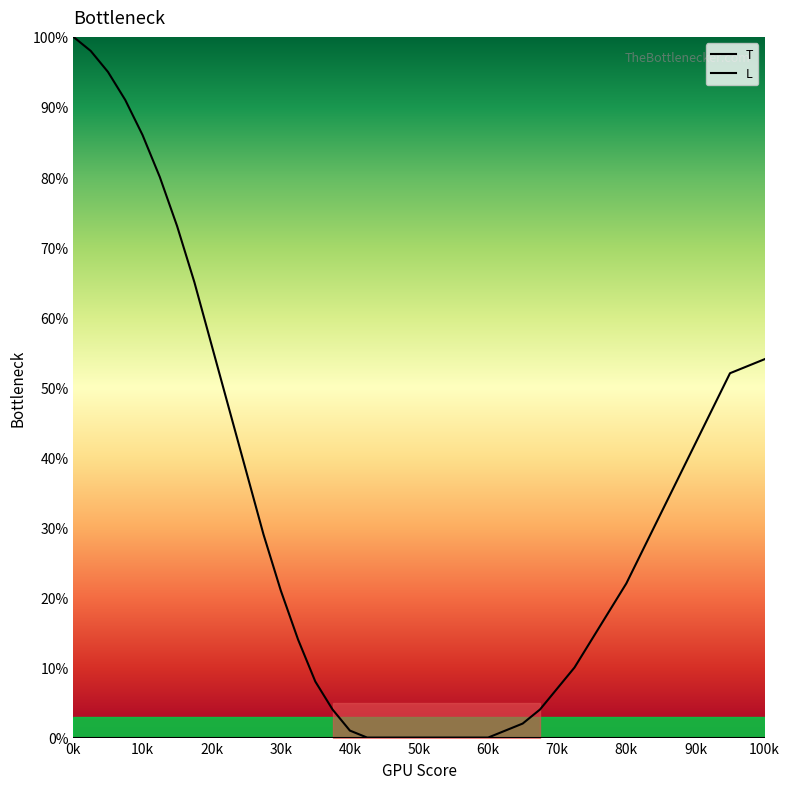

What is the maximum value for T?

100.0